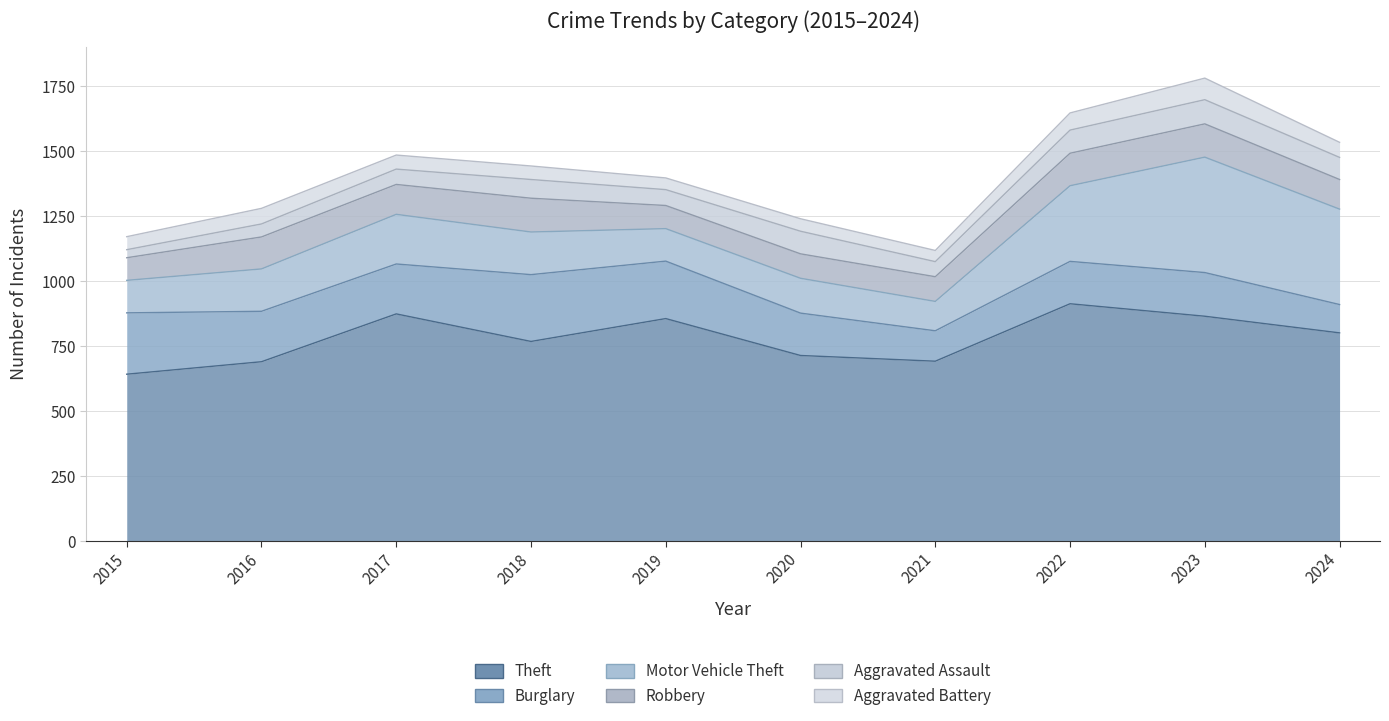

What is the difference between the second highest and second lowest values in the Aggravated Assault series?

39